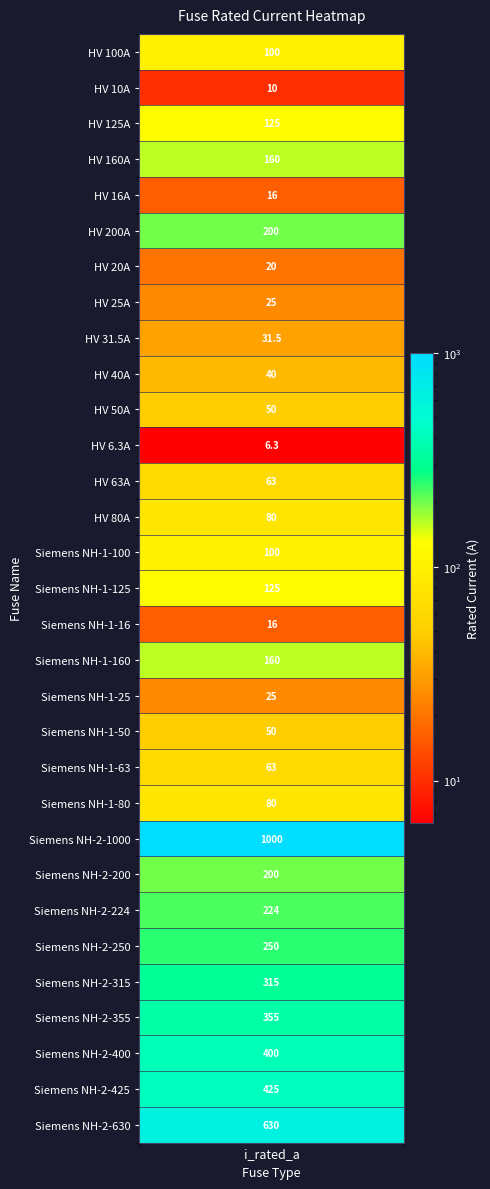

Reading left to right, list all the values displayed in this chart.

100.0	10.0	125.0	160.0	16.0	200.0	20.0	25.0	31.5	40.0	50.0	6.3	63.0	80.0	100.0	125.0	16.0	160.0	25.0	50.0	63.0	80.0	1000.0	200.0	224.0	250.0	315.0	355.0	400.0	425.0	630.0